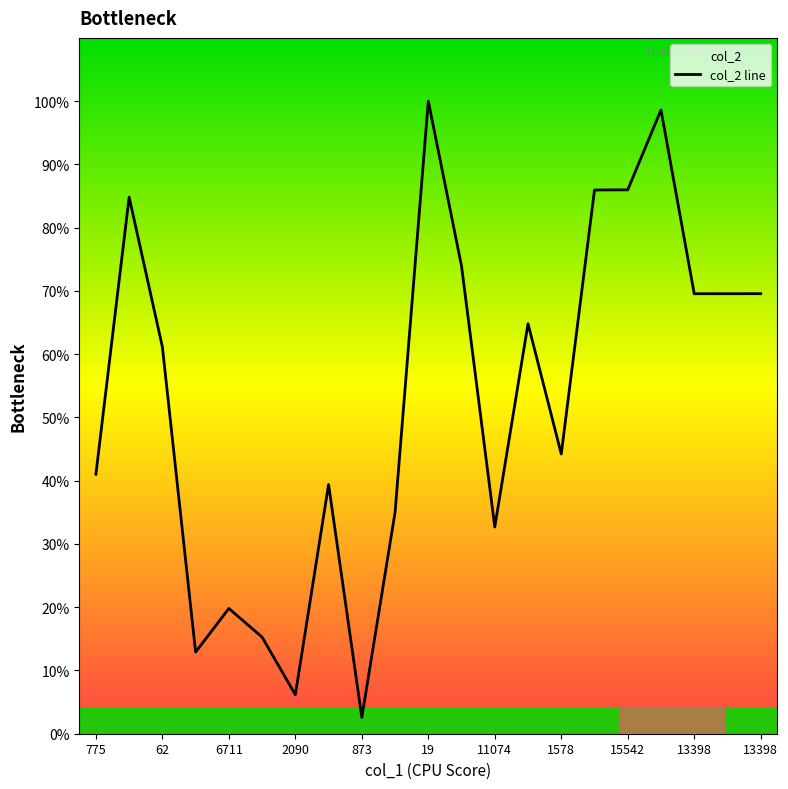

Does the chart display data point markers on the line(s)?

No